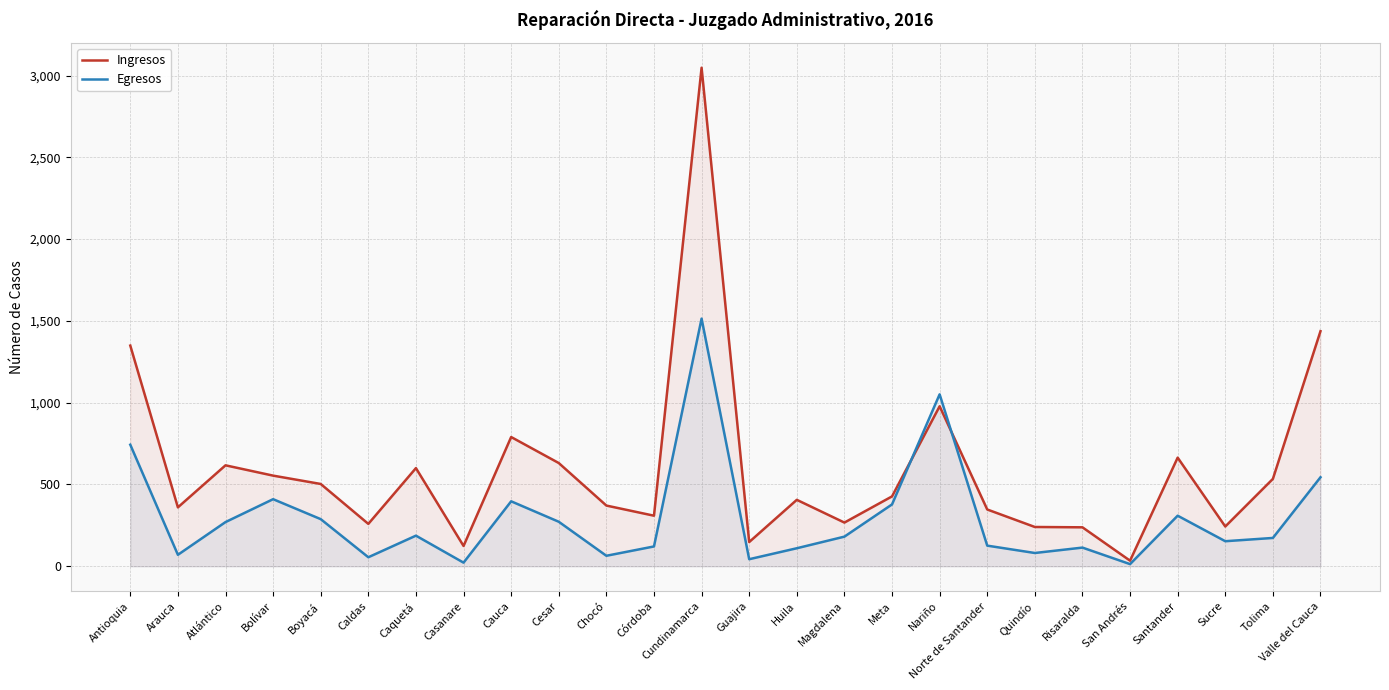

Where does the Egresos series first go above 181?

Antioquia